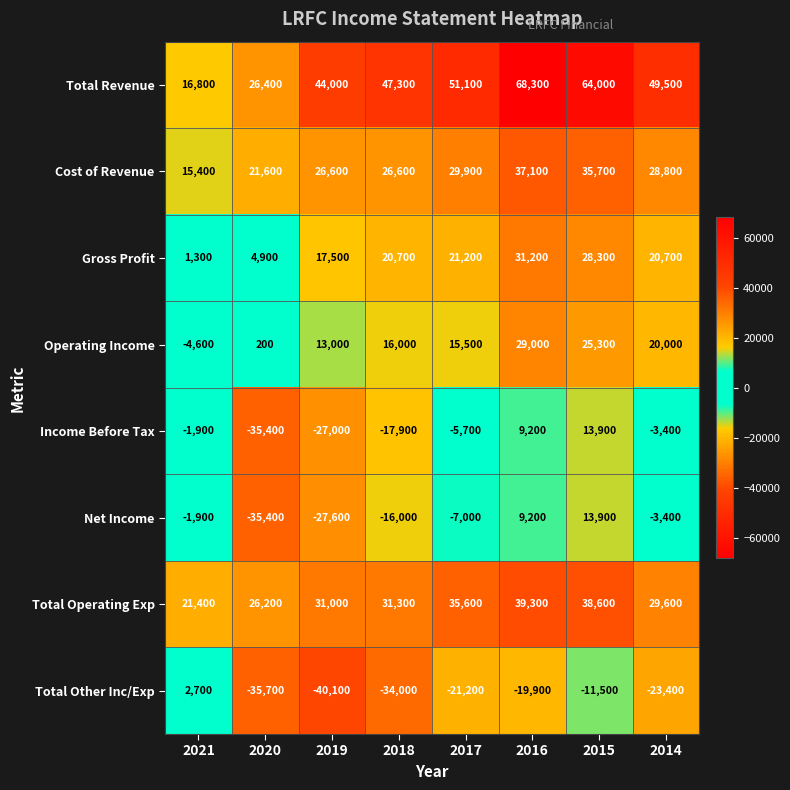

How many data points does each series have?

8